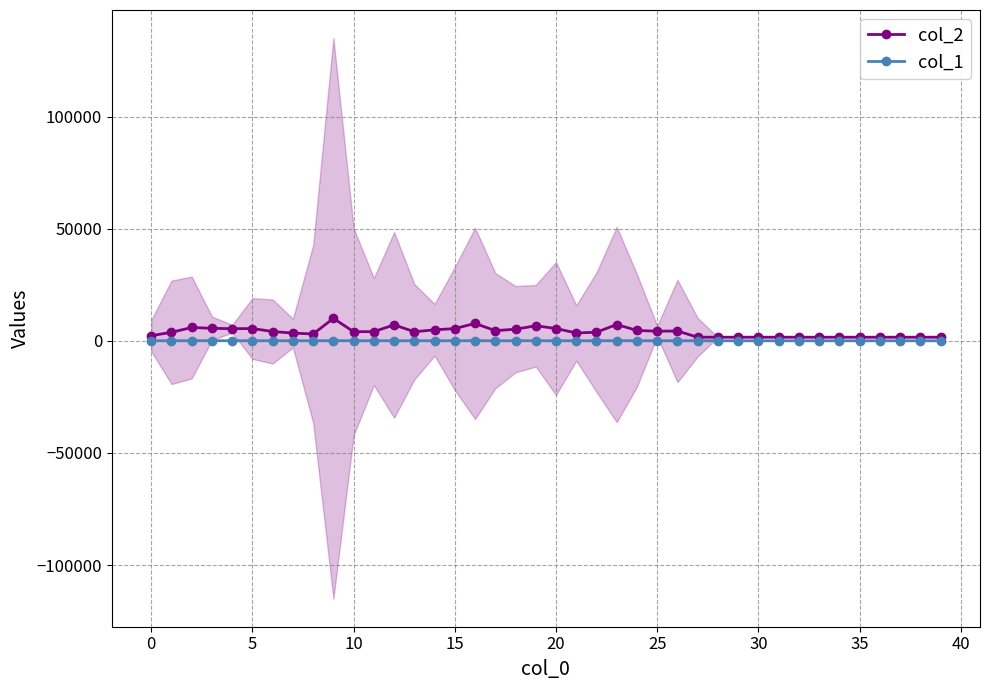

What is the total value across all series at 13?

4103